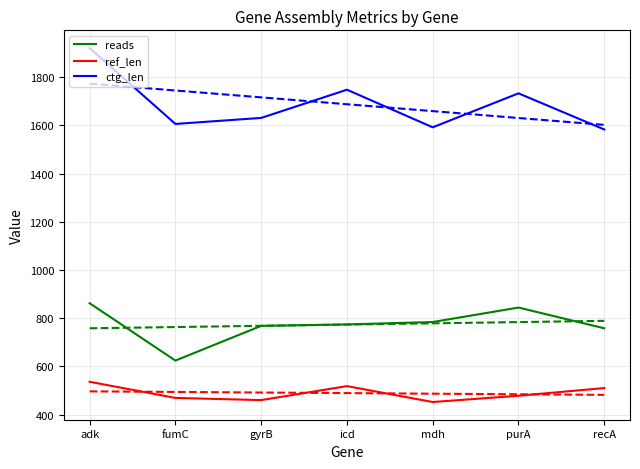

Is the value of ref_len at mdh greater than the value of ctg_len at icd?

No